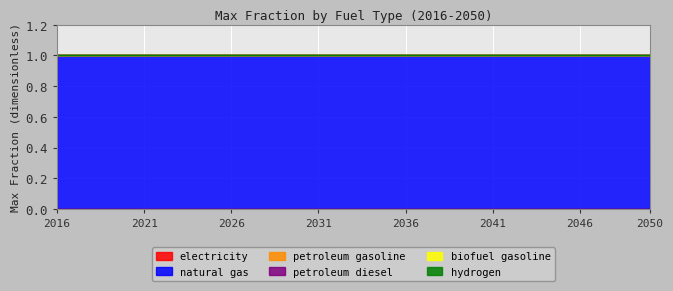

Between 2026 and 2032, which series saw the biggest shift?

electricity